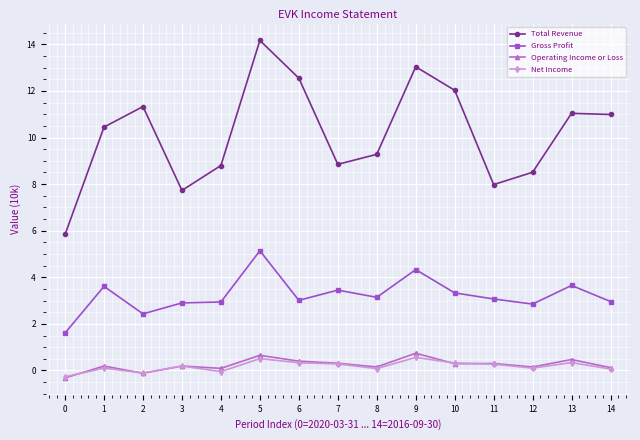

What are all the series names shown in the legend?

Total Revenue, Gross Profit, Operating Income or Loss, Net Income